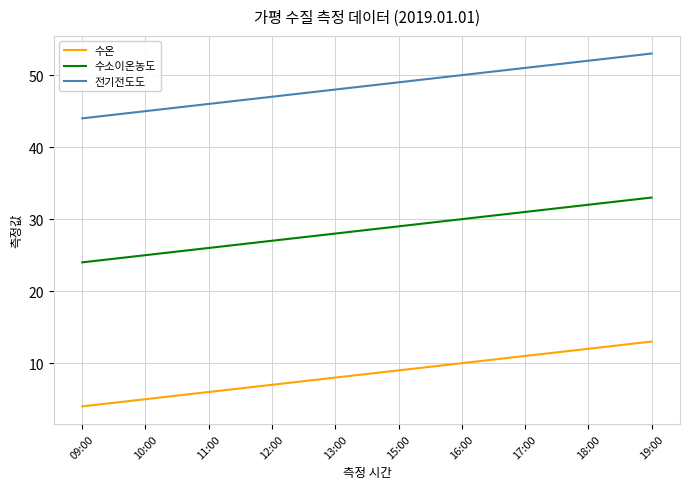

What is the approximate value of 수소이온농도 at 18:00?

32